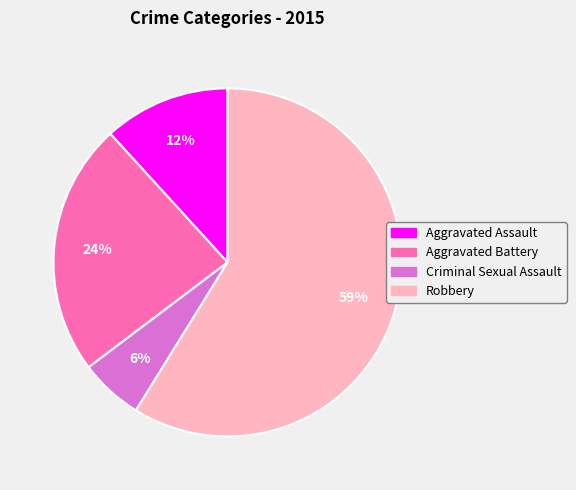

Count the number of slices in the pie.

4